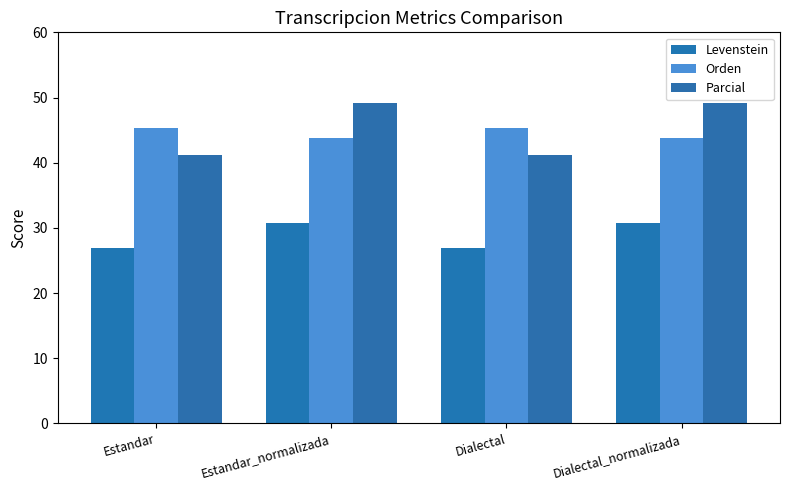

What are all the series names shown in the legend?

Levenstein, Orden, Parcial